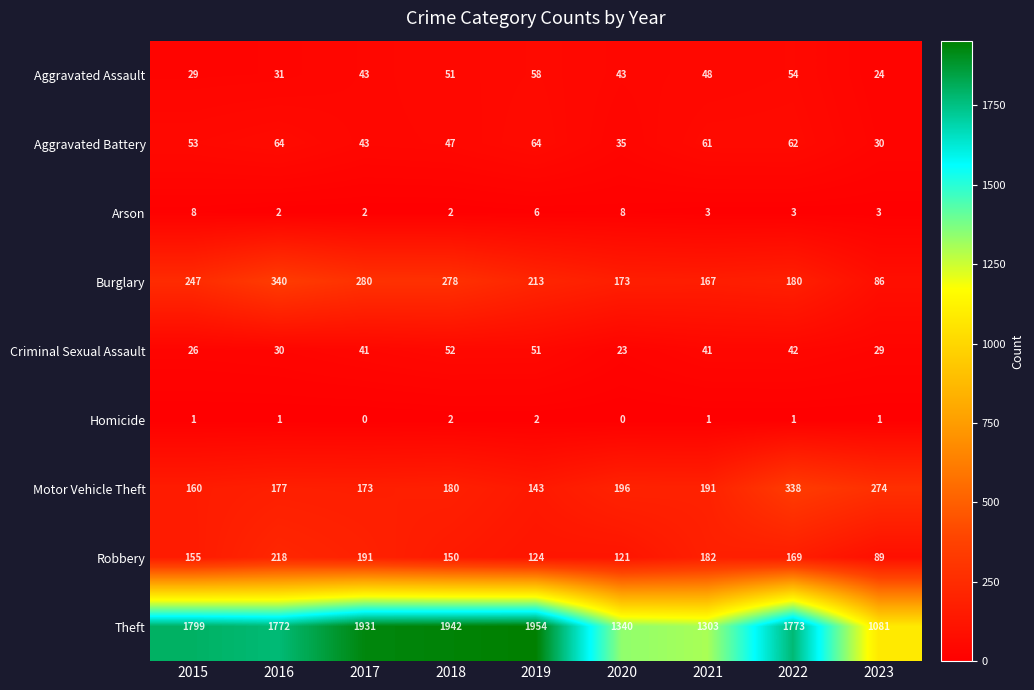

What is the sum of all Burglary values?

1964